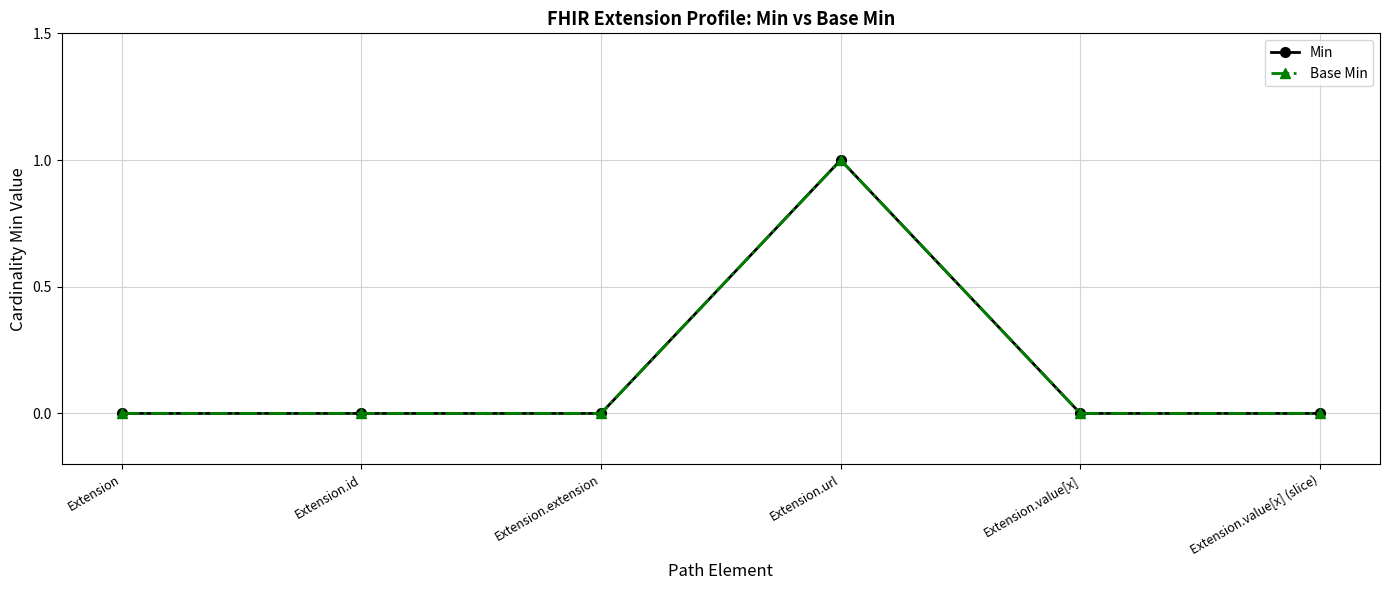

Does the chart have visible grid lines?

Yes